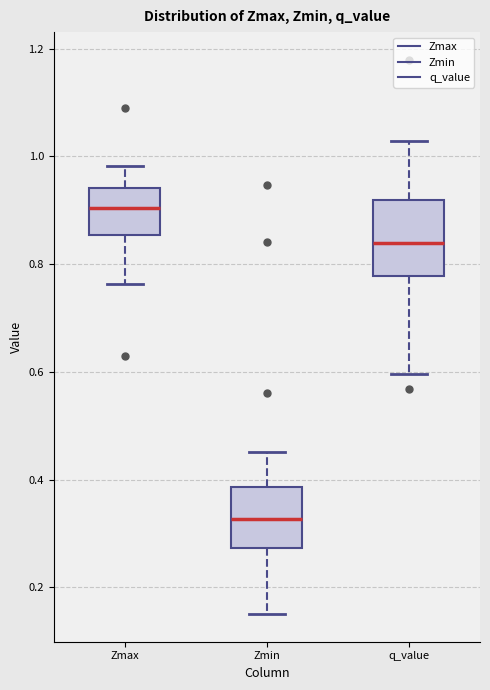

Where does the median line of the box for Zmax sit on the y-axis? The values are not printed on the chart, so give them approximately, as read against the axis.

0.90